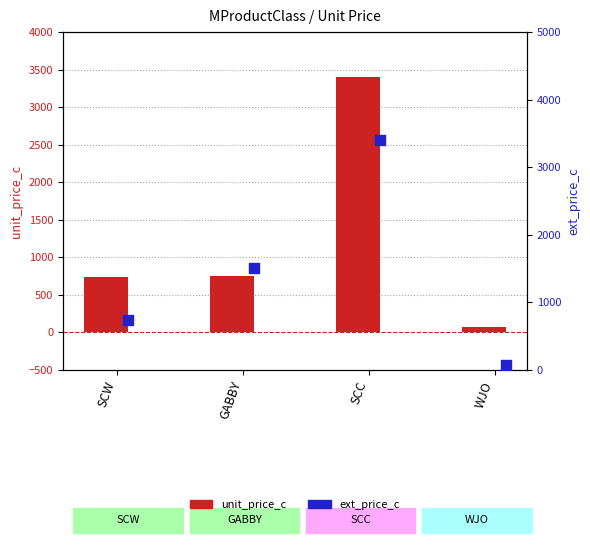

Which series has the largest total across all categories?

ext_price_c